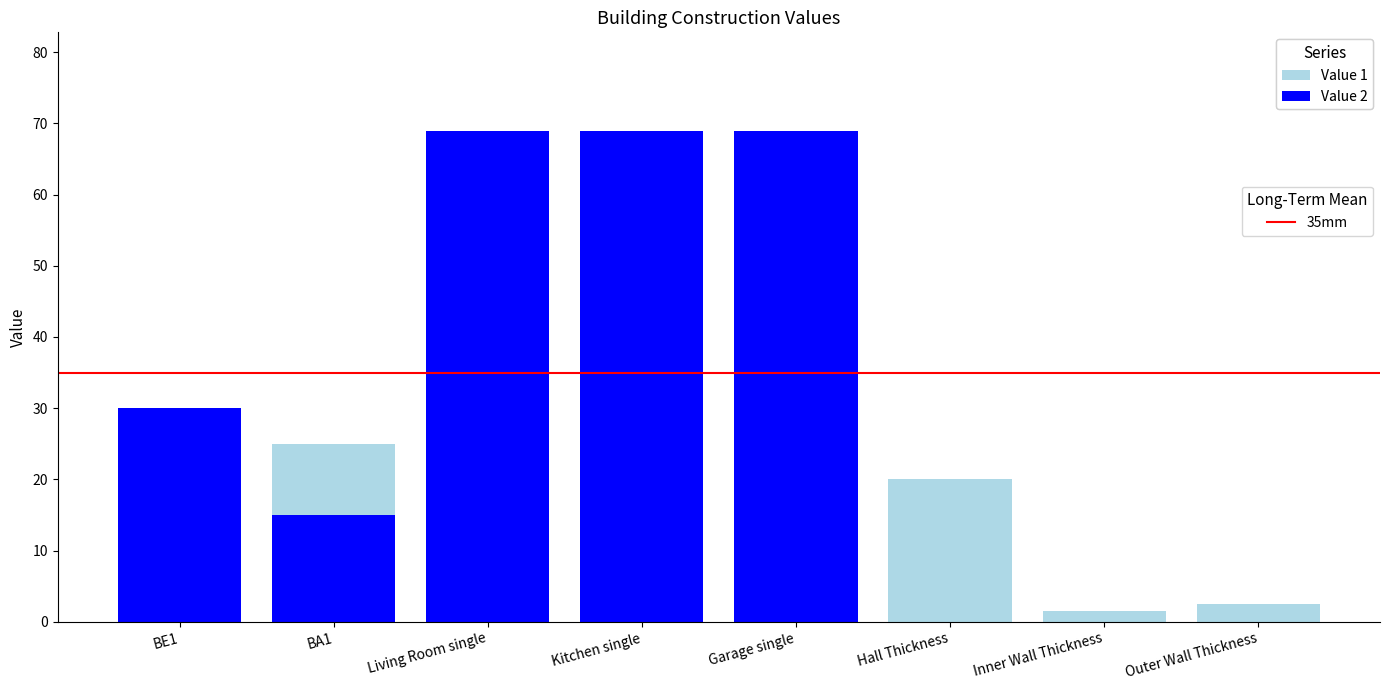

How many bars are there in total?

16